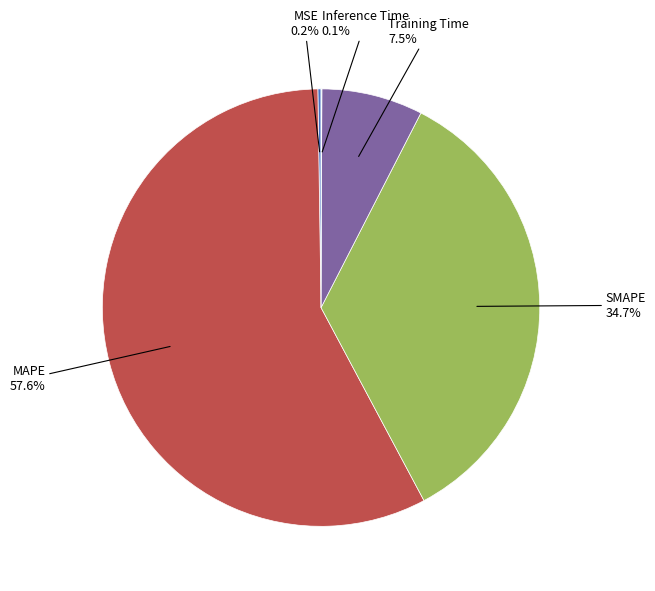

Is there any slice that represents more than half of the pie?

Yes